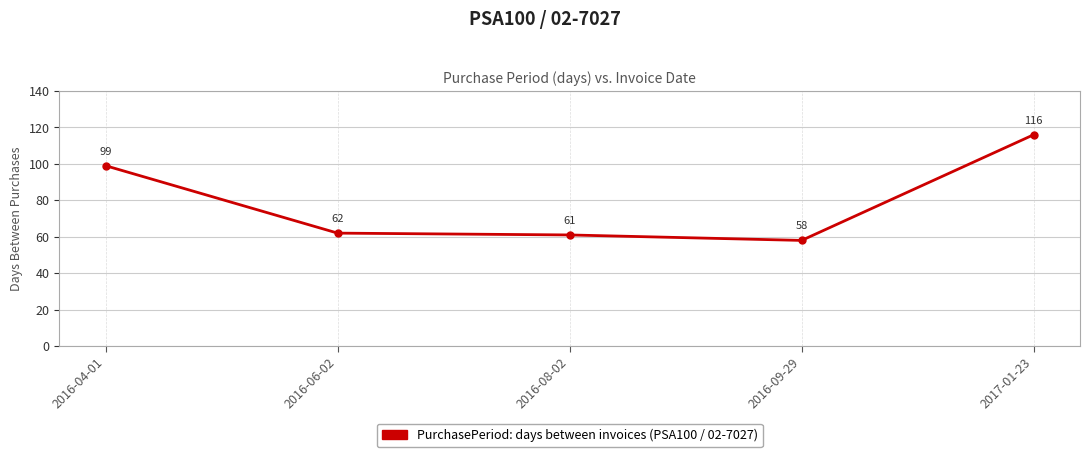

Reading left to right, what are all the values shown in this chart?

99	62	61	58	116